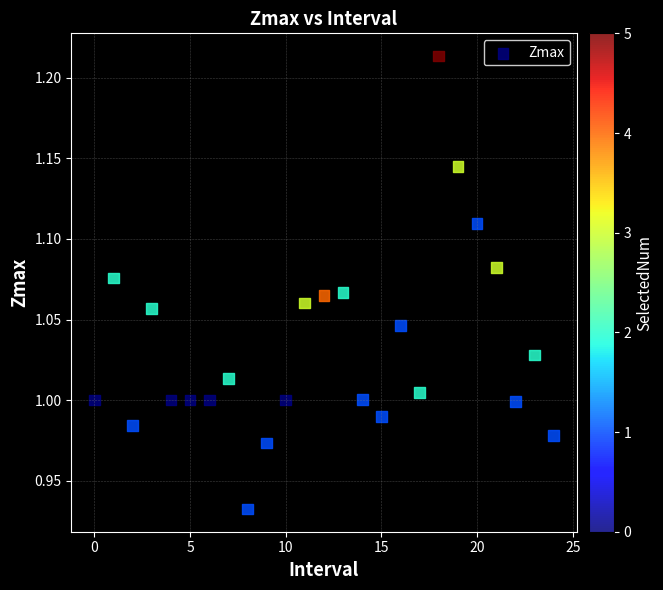

What is the range of Y values (max minus min)?

0.3